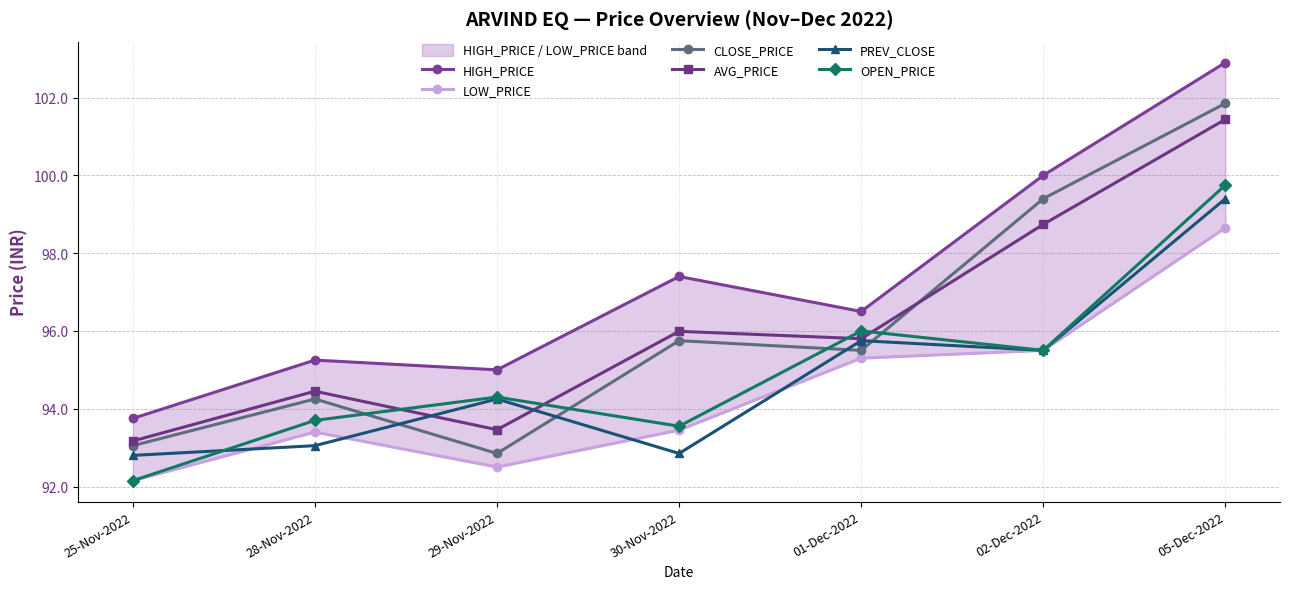

What is the maximum value shown in the chart?

102.9